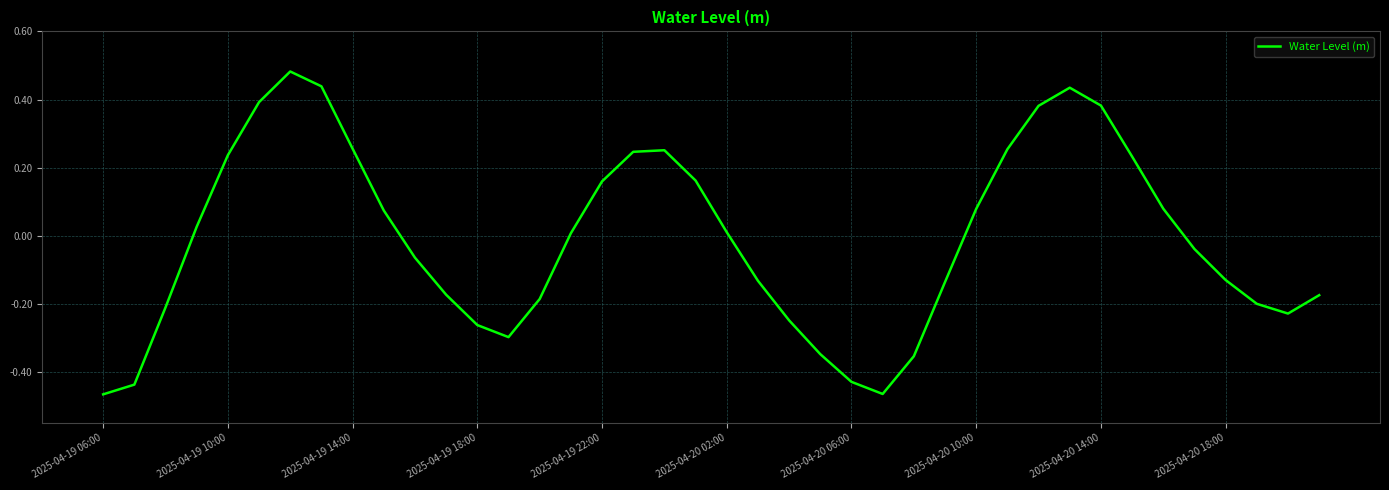

What is the difference between the maximum and minimum values?

0.9